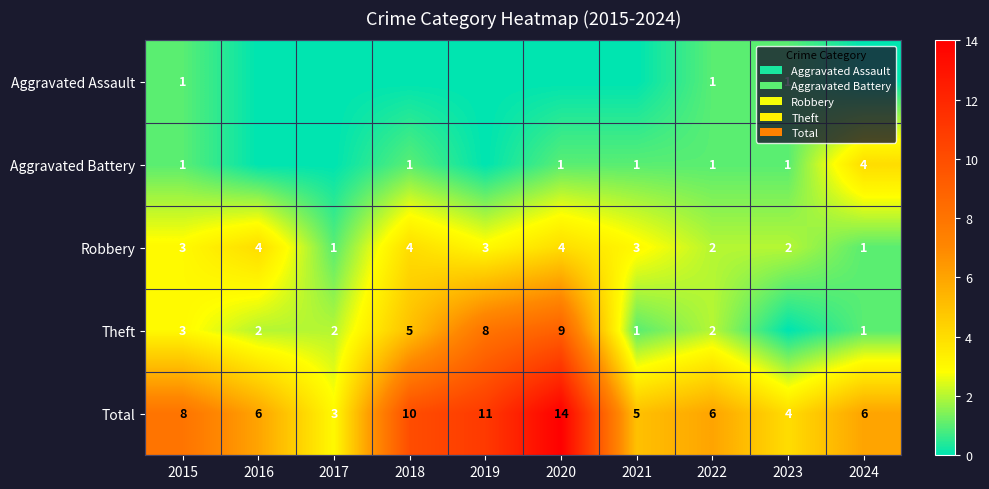

The value of Theft at 2022 is 4. True or false?

False